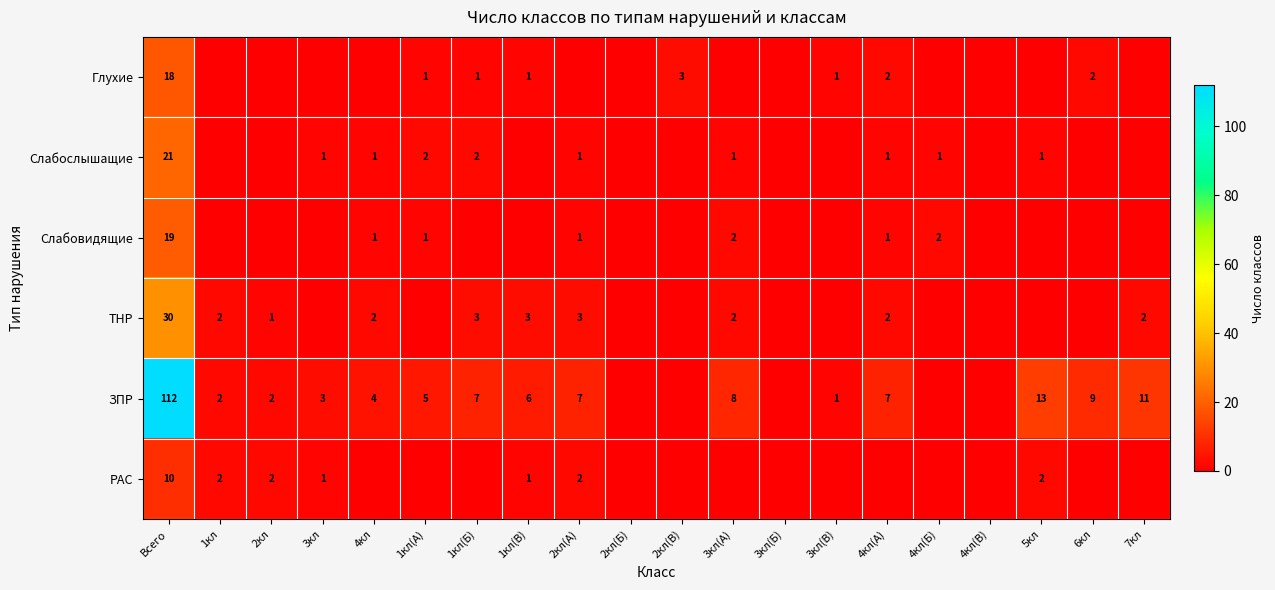

At which category is the sum across all series the highest?

Всего